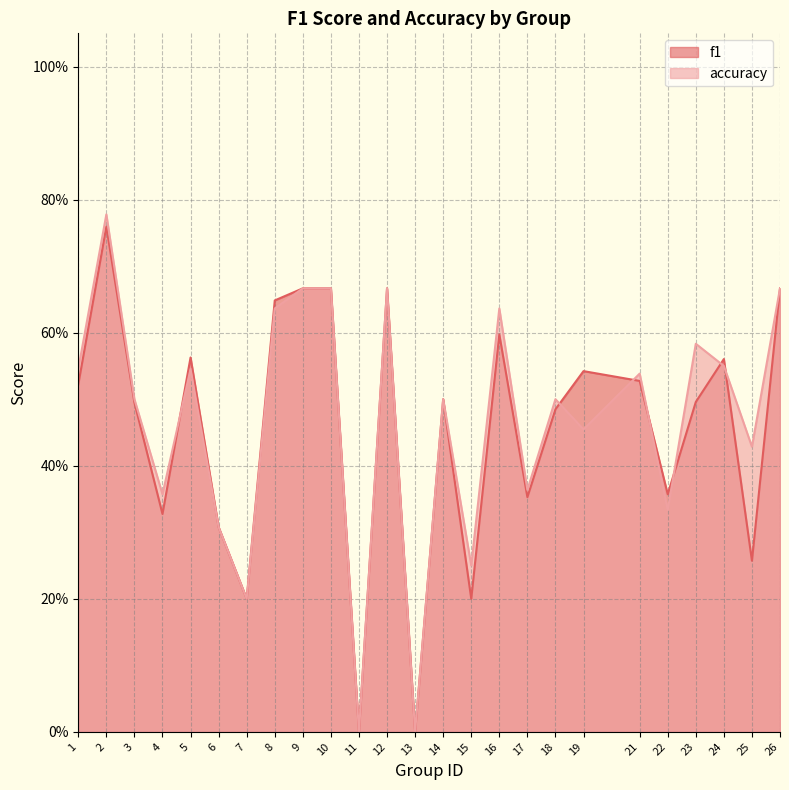

The accuracy series shows 0.6 at 23. True or false?

True